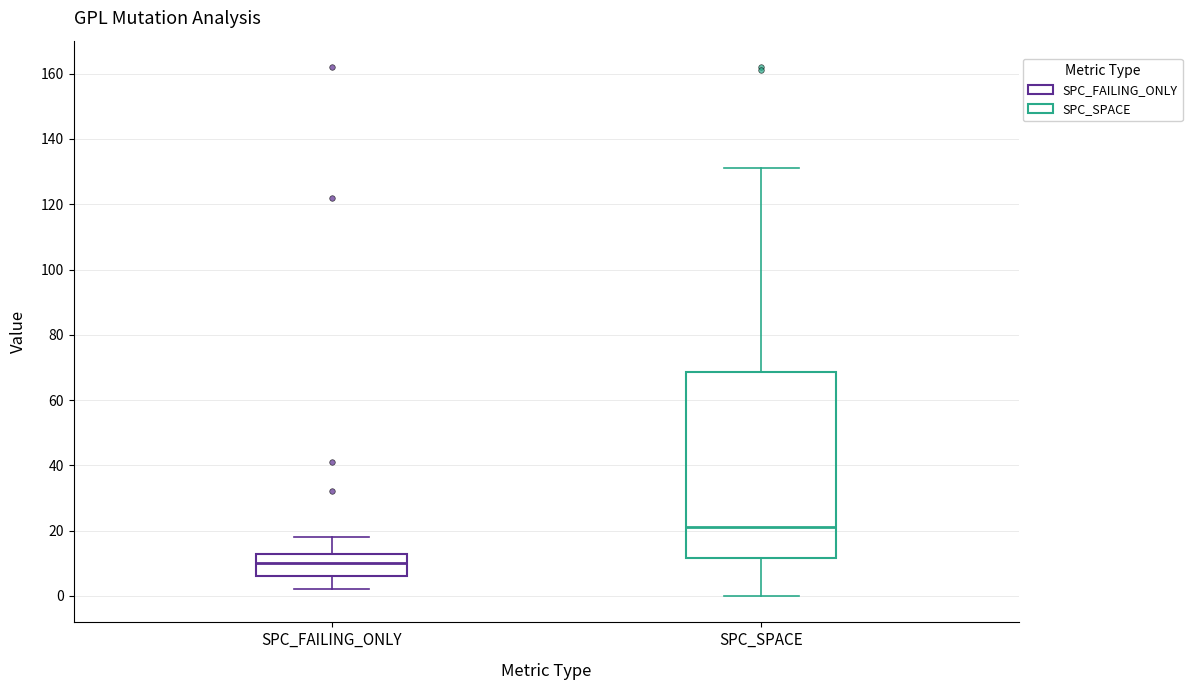

Which box has the lowest median line?

SPC_FAILING_ONLY